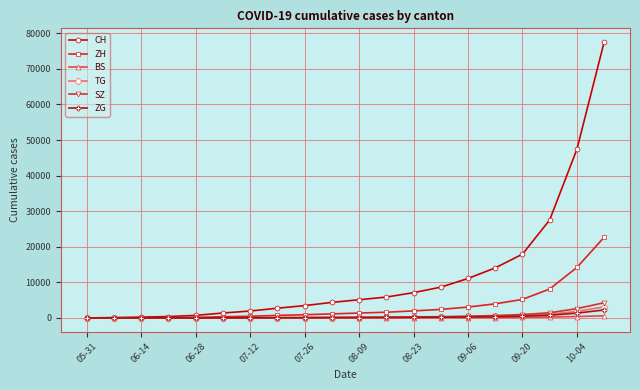

Which series has the largest range (max minus min)?

CH